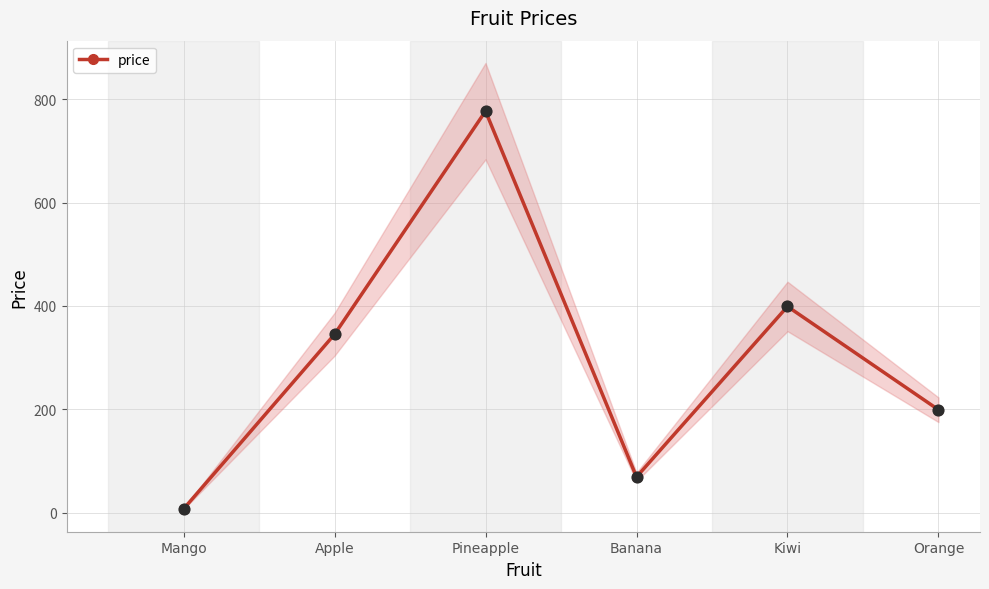

What is the ratio of the value at Apple to the value at Mango?

49.3